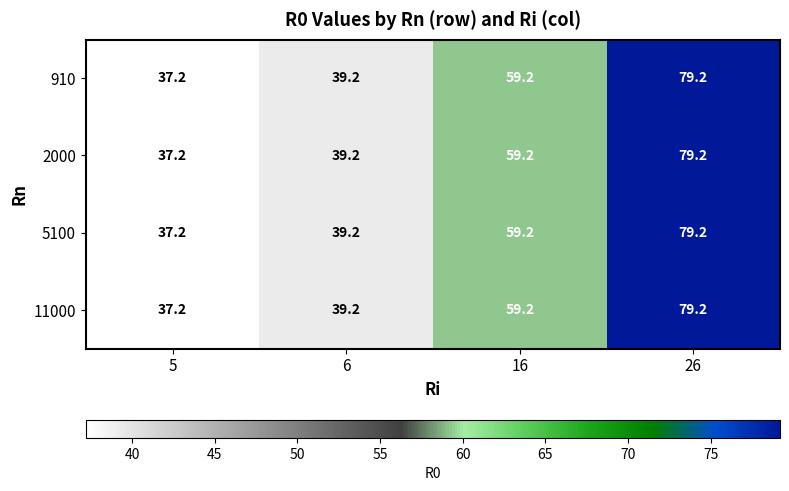

Where does the 910 series first go above 59?

16